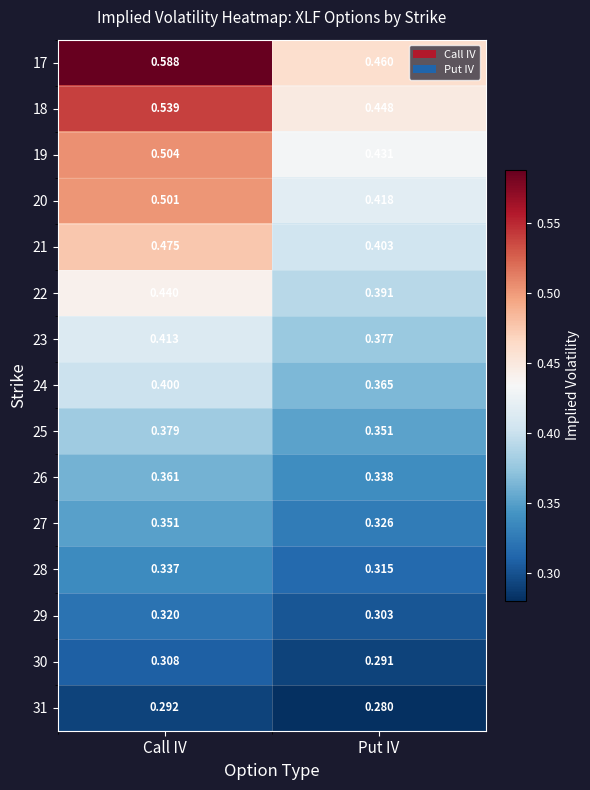

Which category has the highest value in the 18 series?

Call IV